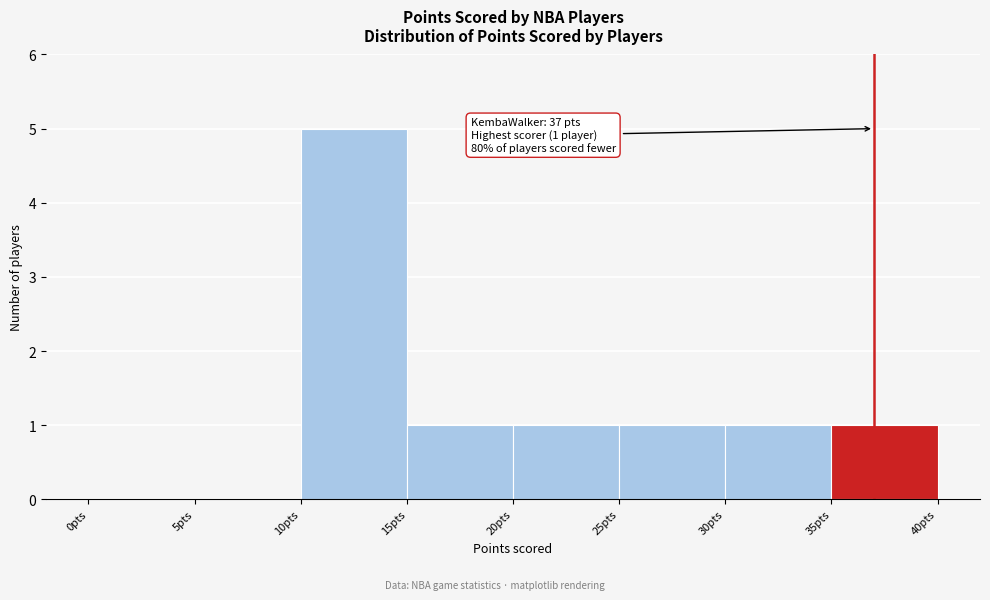

Which range on the x-axis has the tallest bar?

10 to 15